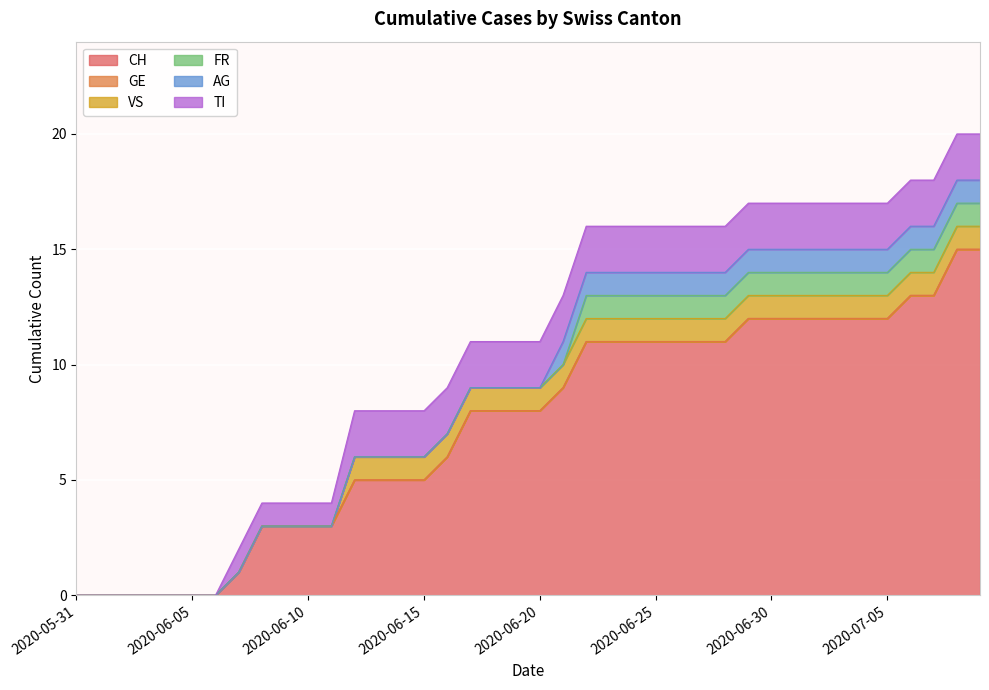

True or false: AG and TI cross at least once.

False